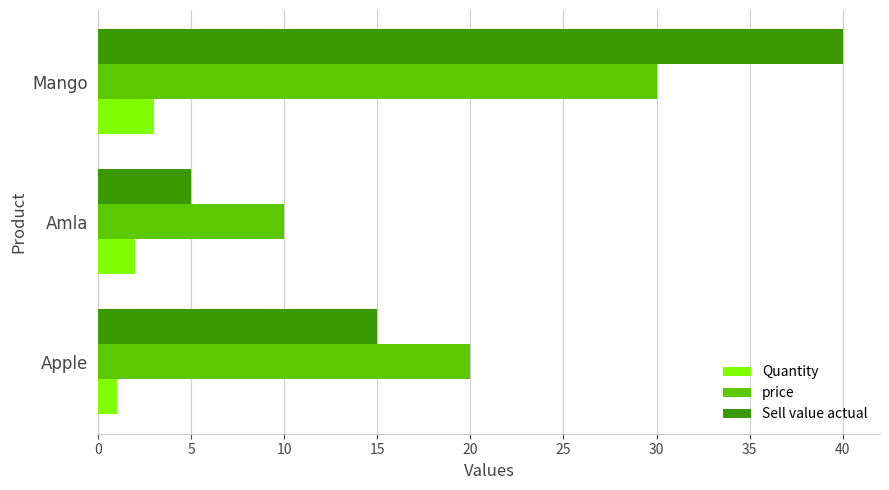

What is the difference between the second highest and minimum values in the Quantity series?

1